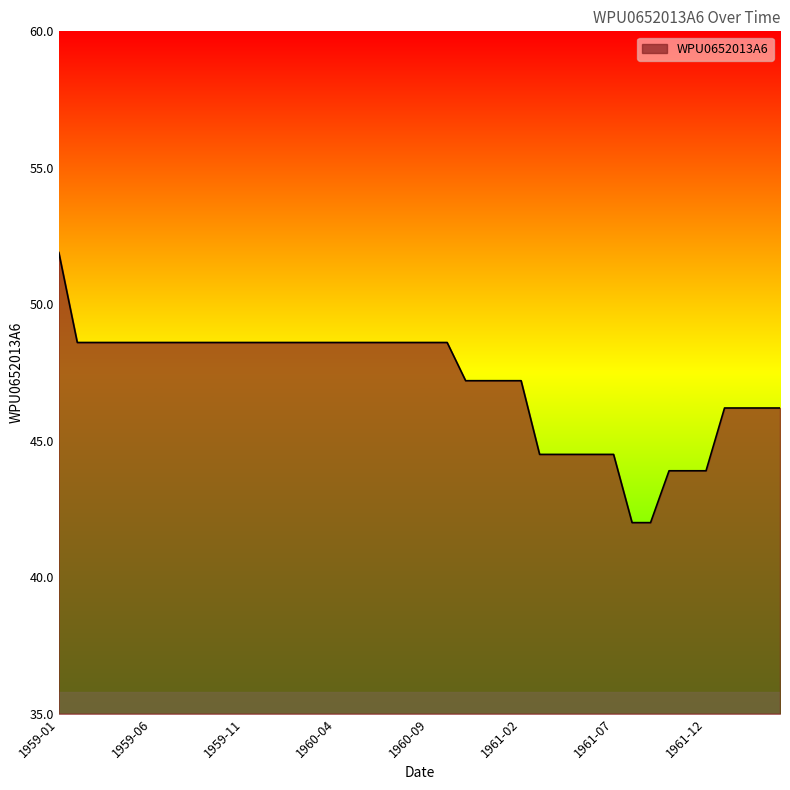

What is the minimum value shown in the chart?

42.0